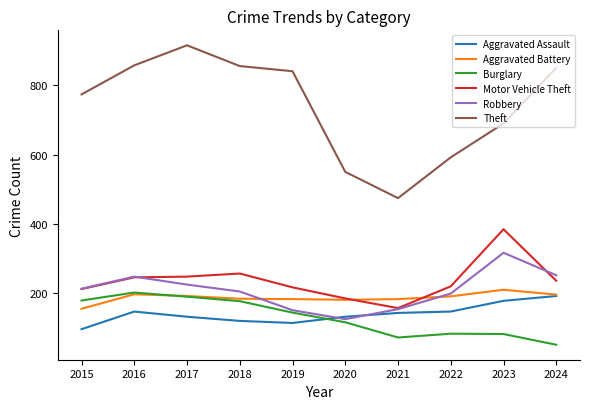

How many times do Burglary and Aggravated Assault cross each other?

1